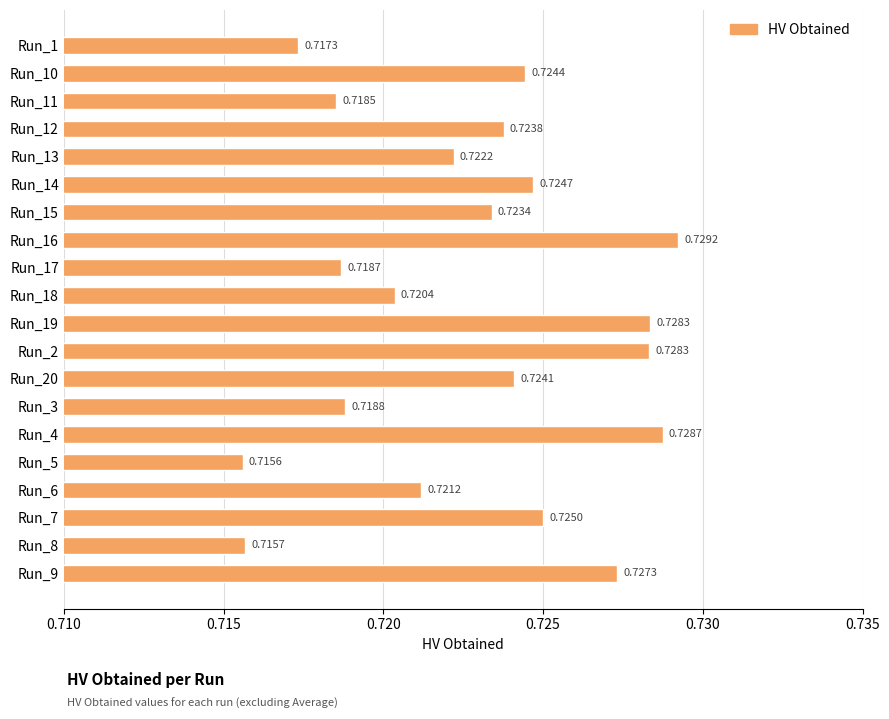

Which has a higher value, Run_10 or Run_3?

Run_10